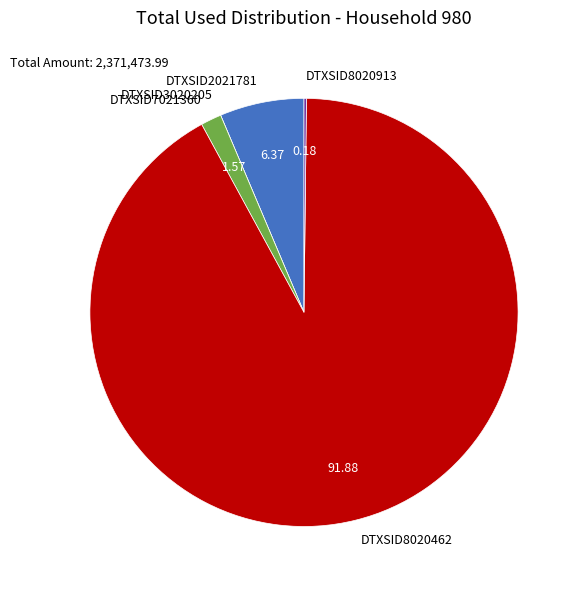

What is the majority slice?

DTXSID8020462